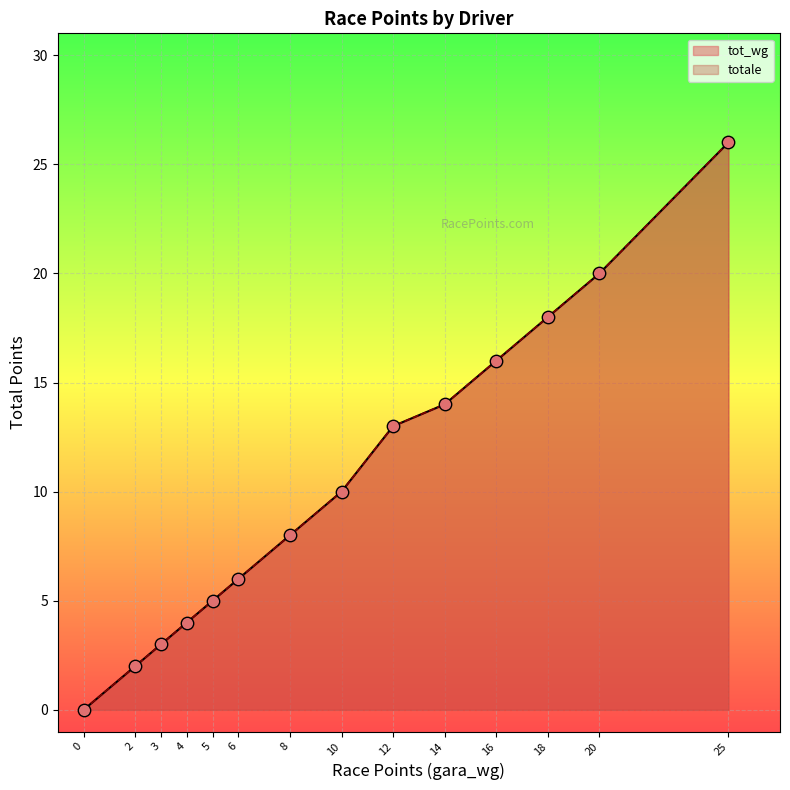

Which series contains the highest Y value?

tot_wg